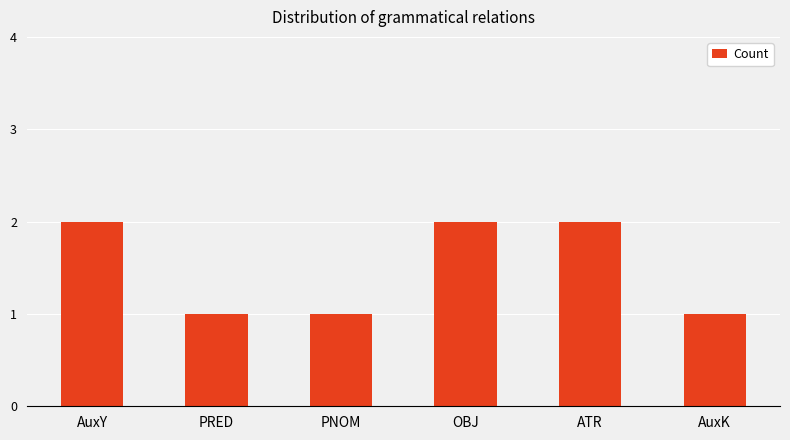

What value does the data have at PRED?

1